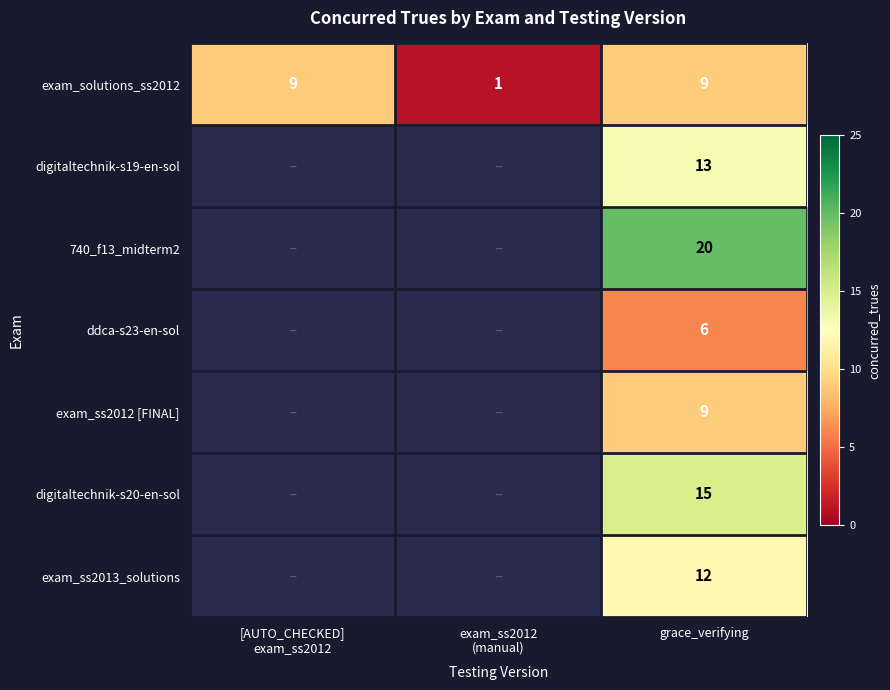

Between [AUTO_CHECKED]
exam_ss2012 and exam_ss2012
(manual), which is larger?

[AUTO_CHECKED]
exam_ss2012